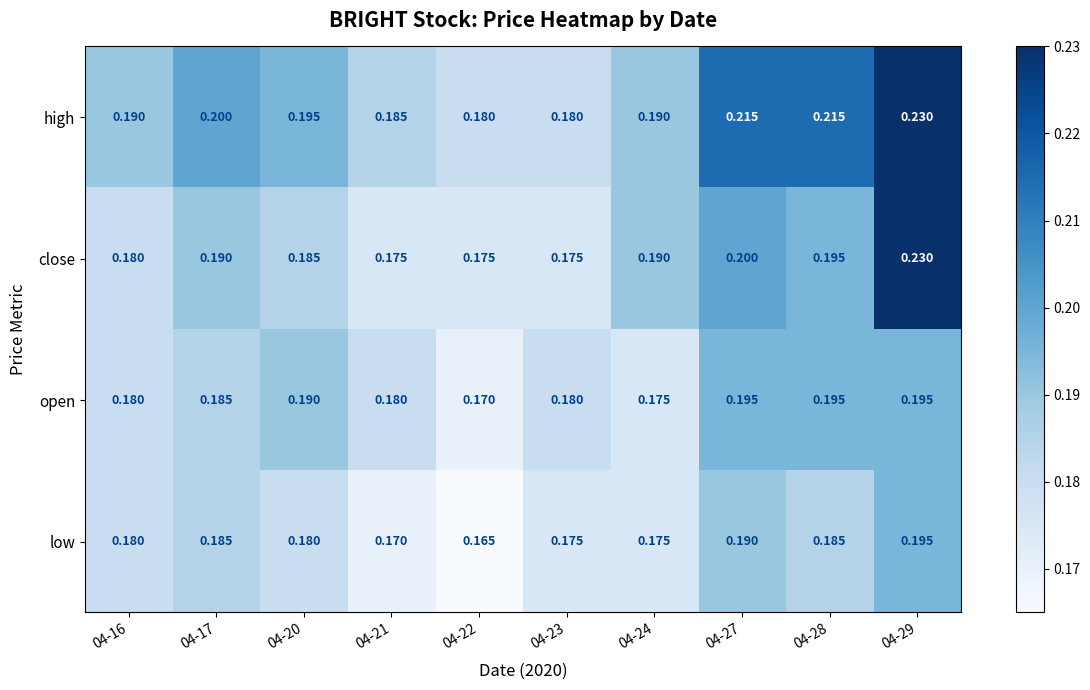

Which series has the largest range (max minus min)?

close